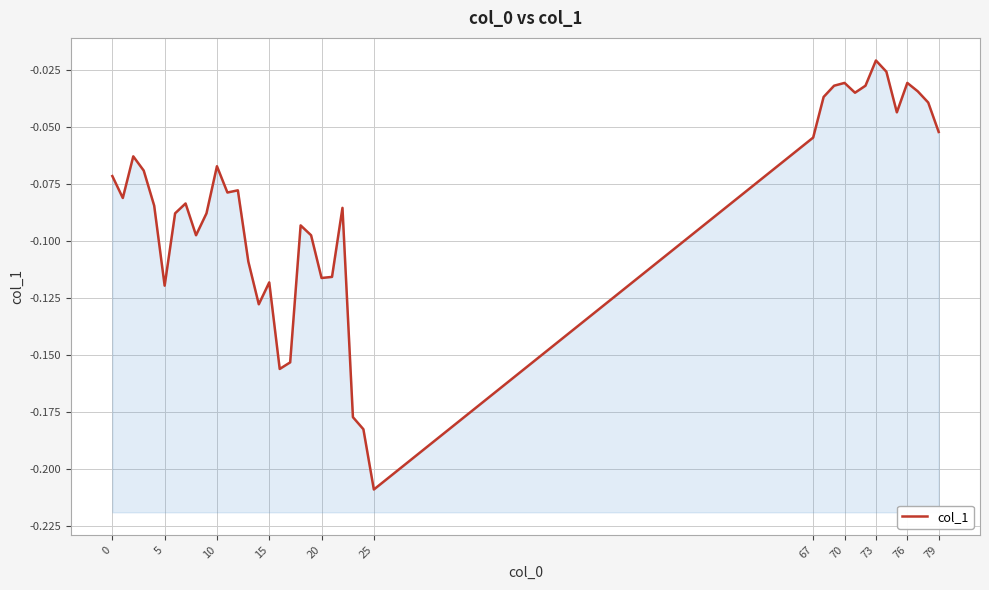

What is the difference between the maximum and minimum values?

0.2